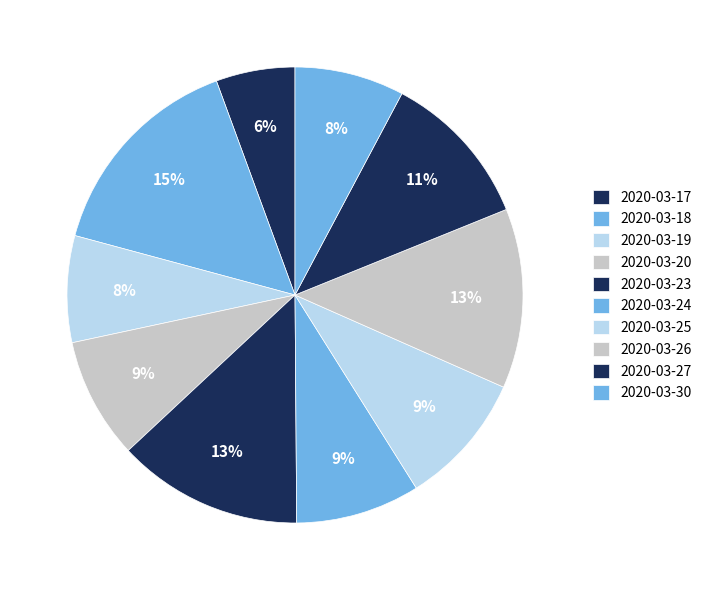

Do 2020-03-19 and 2020-03-30 together represent more than half of the pie?

No